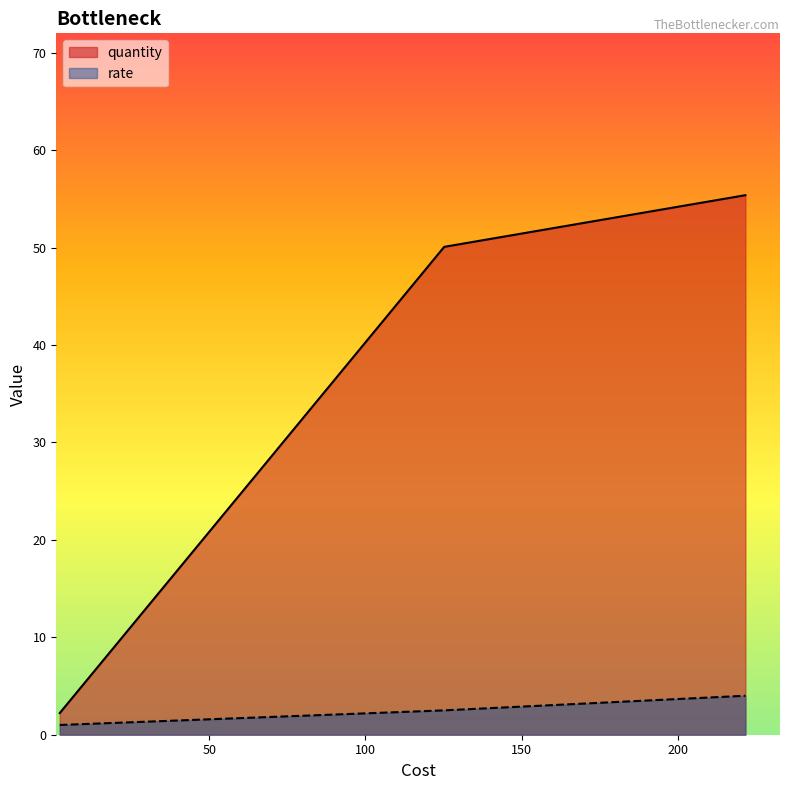

Is the value of rate at 2.2249999999999996 greater than the value of quantity at 2.2249999999999996?

No